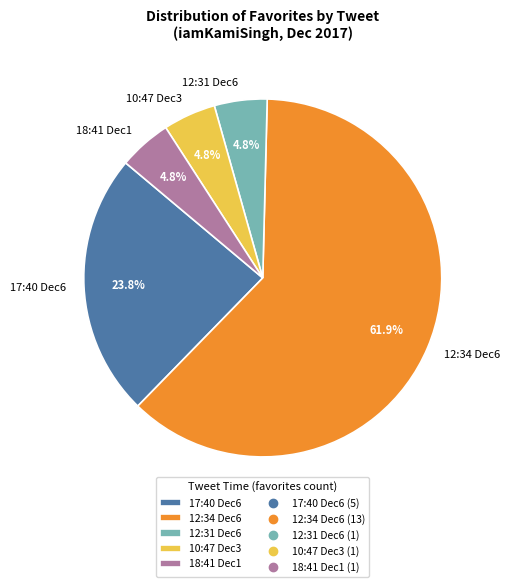

What percentage do 12:31 Dec6 and 17:40 Dec6 together represent?

28.6%